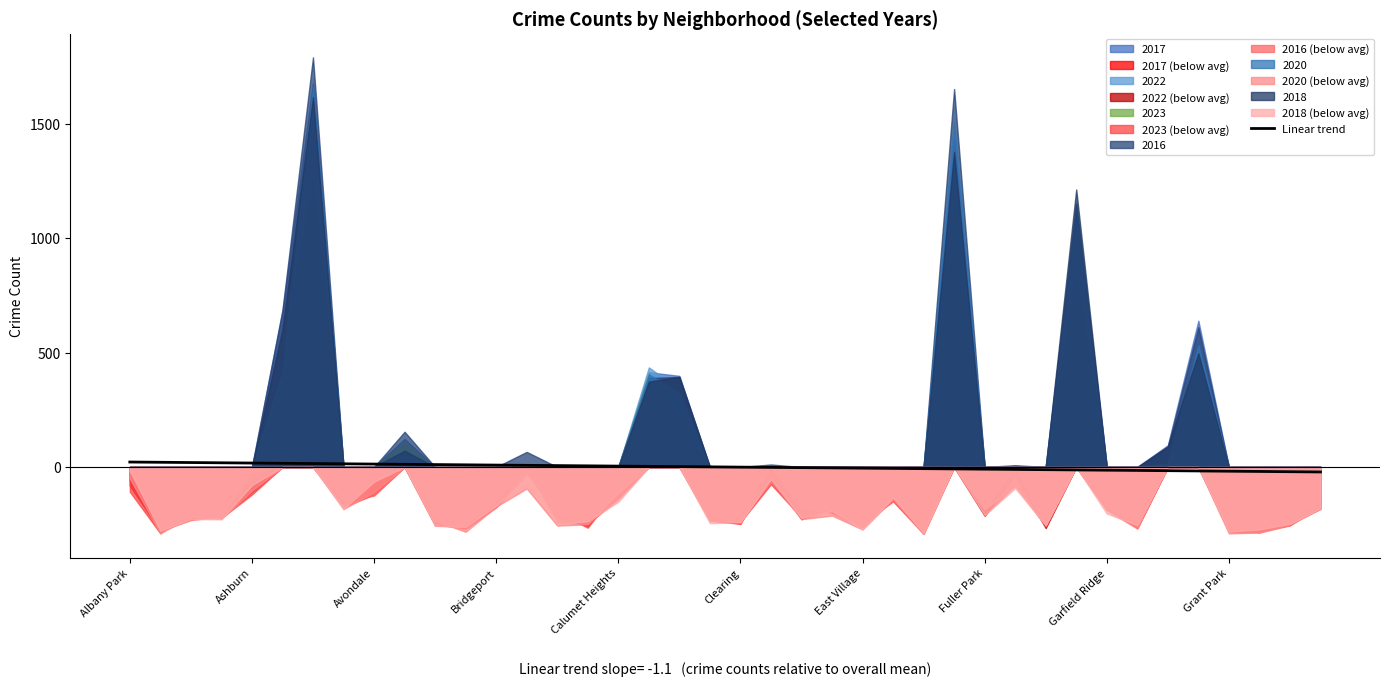

Which has a higher value, Garfield Ridge or 13?

Garfield Ridge